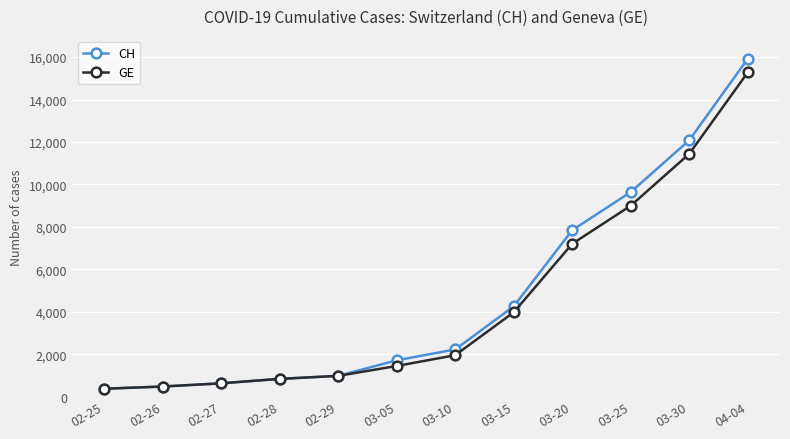

How many data points does each series have?

12